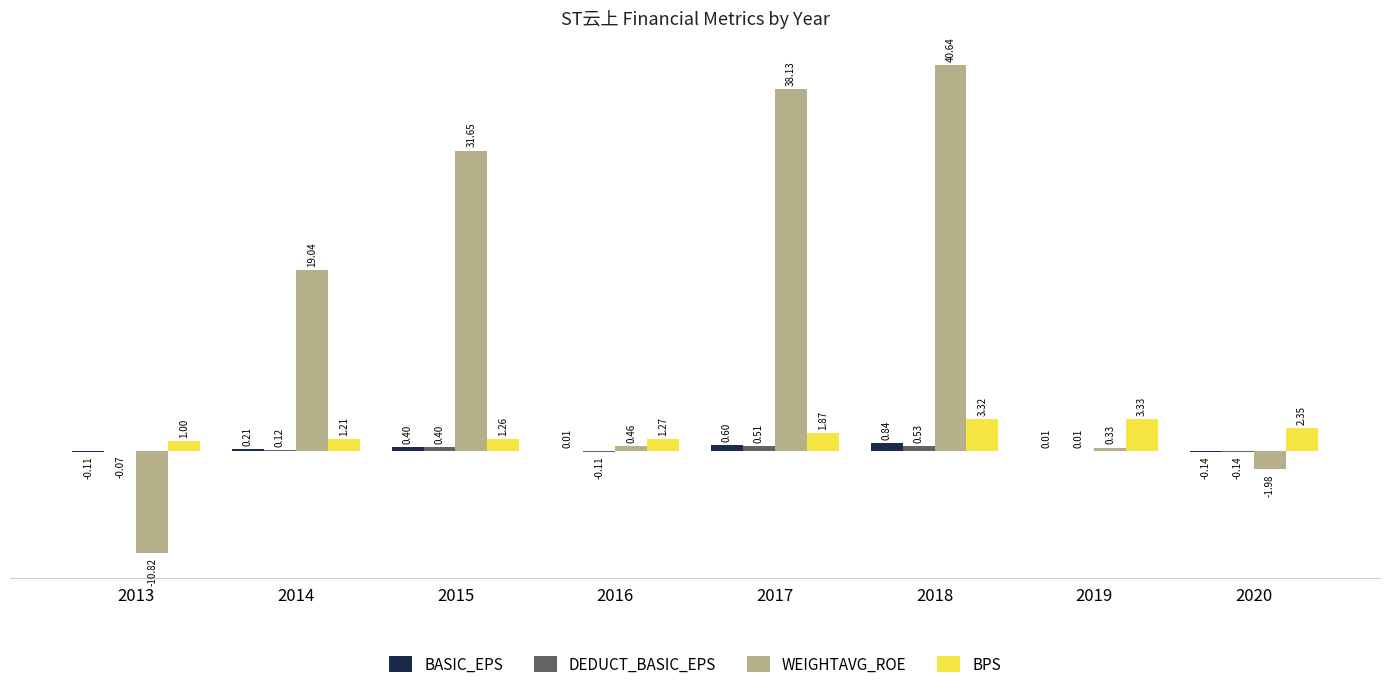

Which series has the largest total across all categories?

WEIGHTAVG_ROE